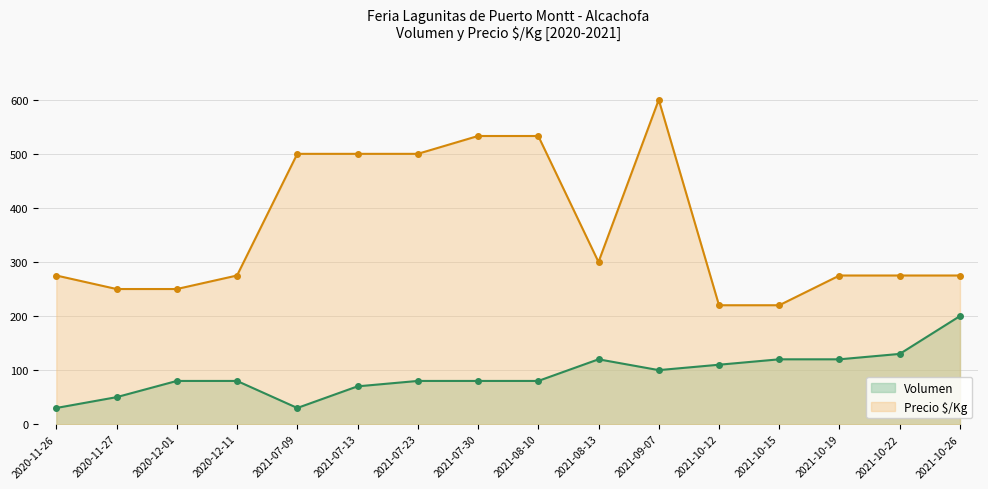

List the series in order of their peak value, highest first.

Precio $/Kg, Volumen